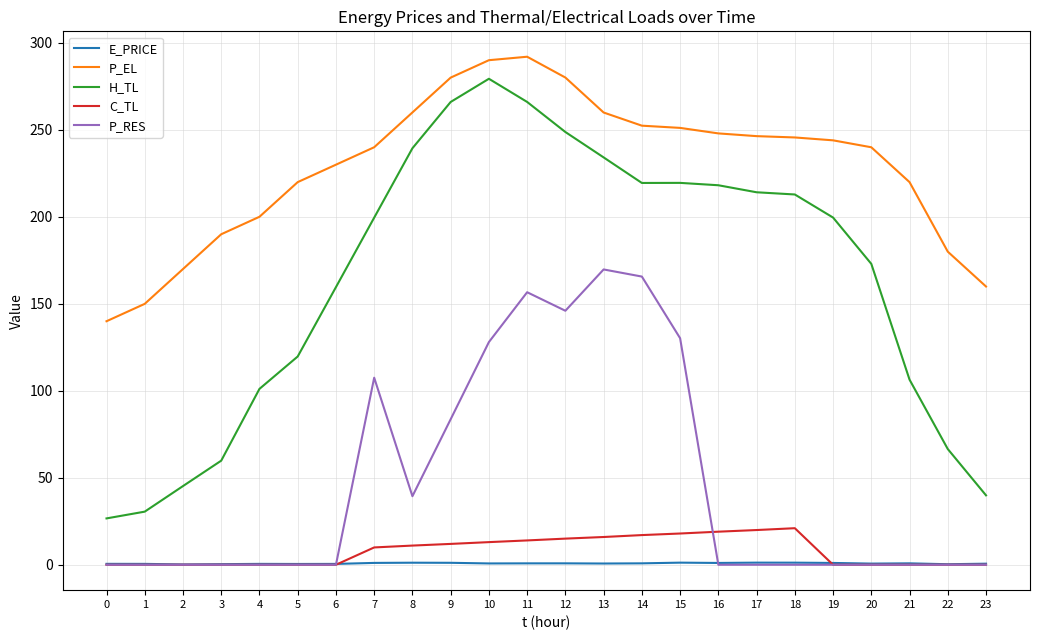

List the series in order of their peak value, lowest first.

E_PRICE, C_TL, P_RES, H_TL, P_EL